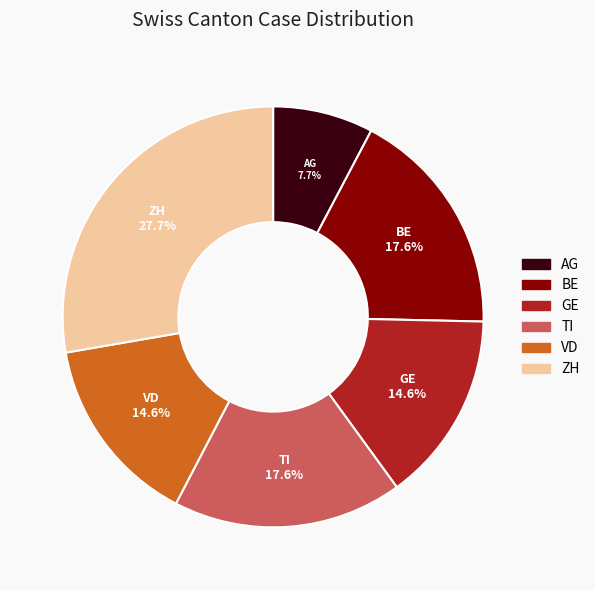

True or false: VD accounts for 15% of the total.

True